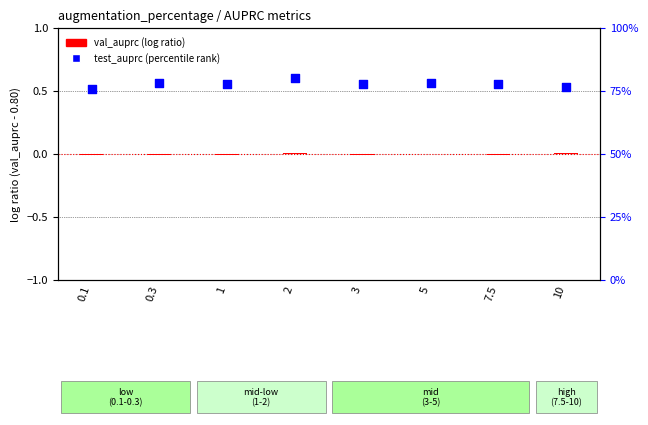

Which series has the largest total across all categories?

test_auprc (percentile)